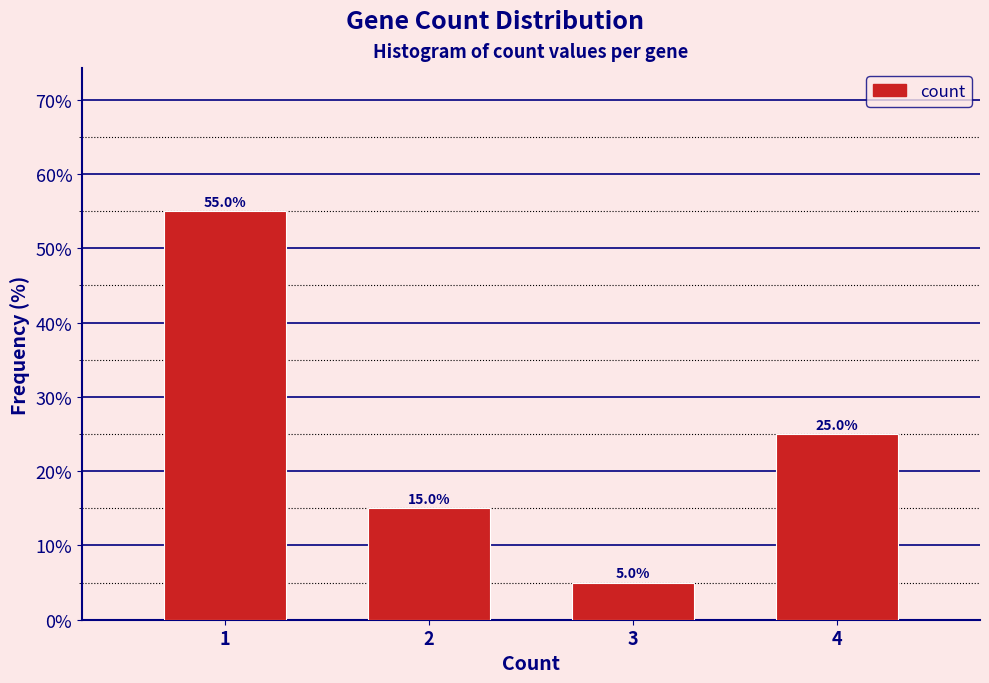

Reading left to right, list all the values displayed in this chart.

1=55.0	2=15.0	3=5.0	4=25.0